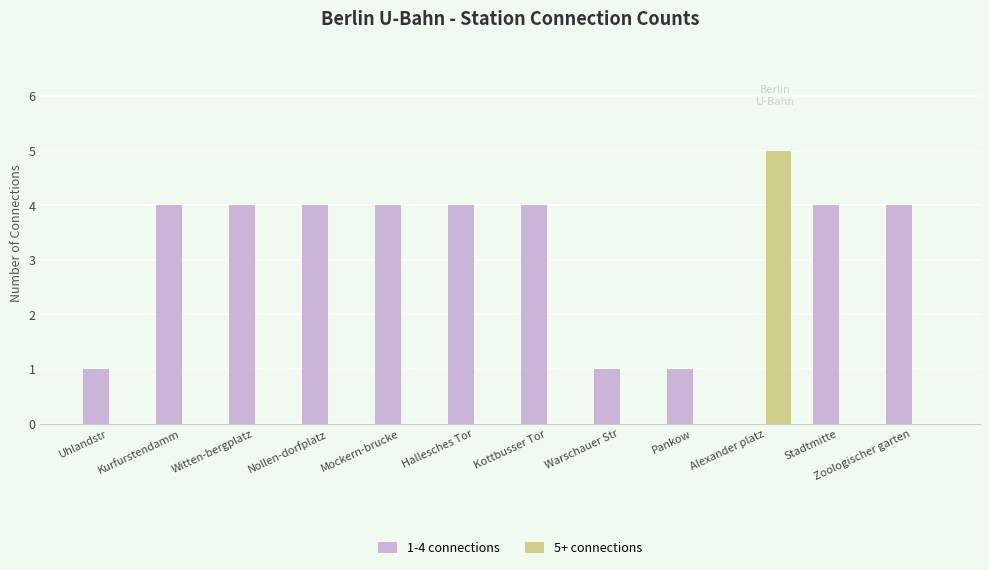

Which category has the highest value across all series?

Alexander platz